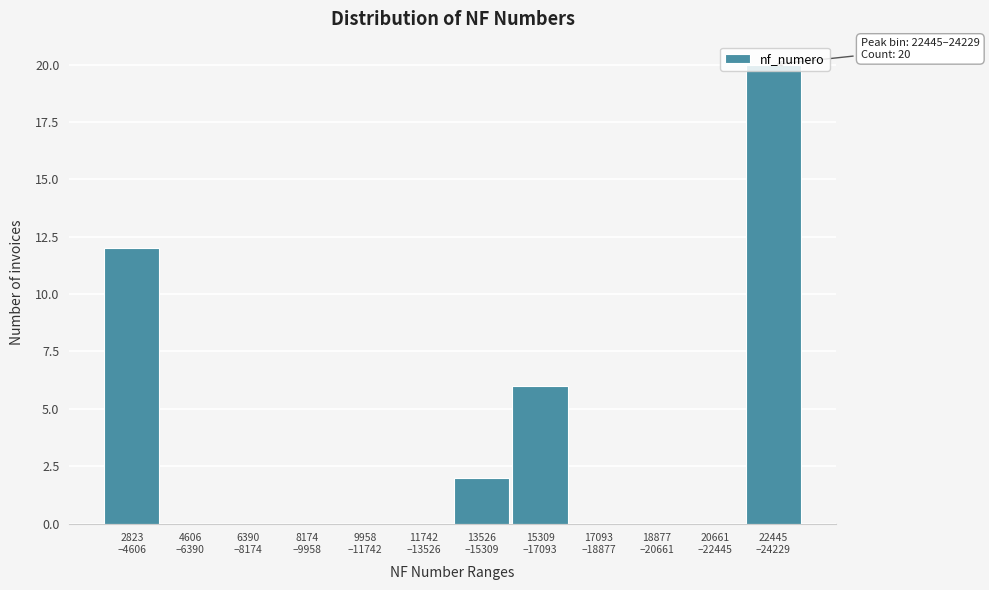

What is the sum of all values?

40